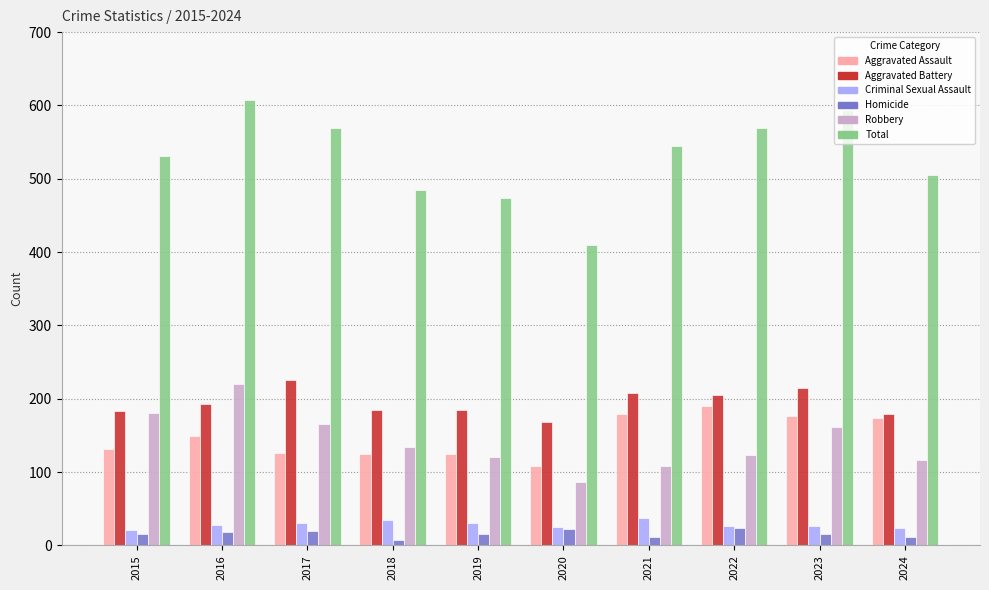

Which series has the widest spread of values?

Total